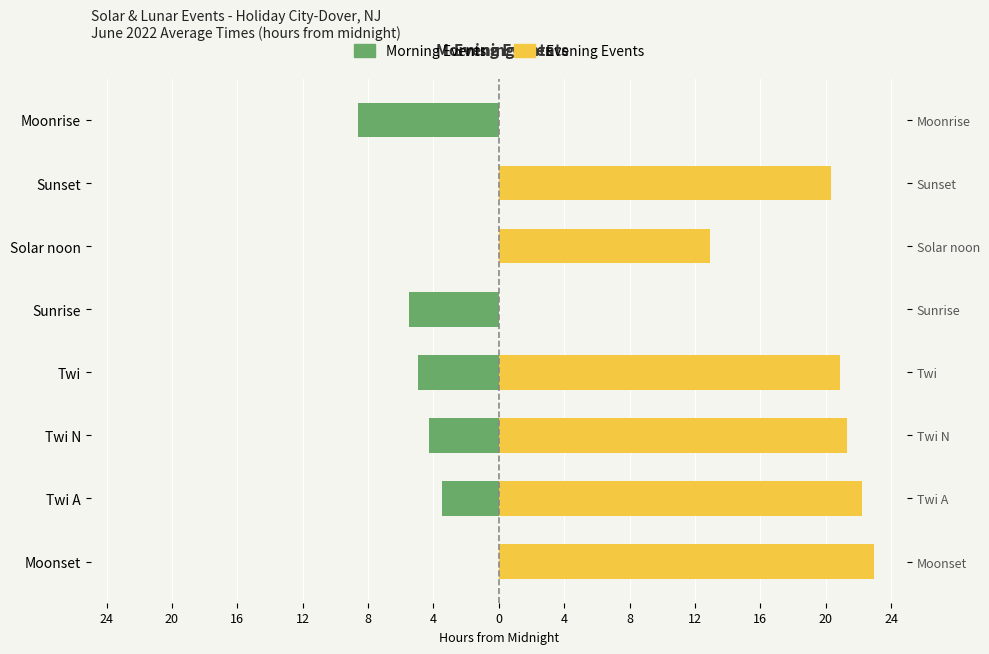

What is the value of the Evening Events bar at the 7th from the left?

20.3